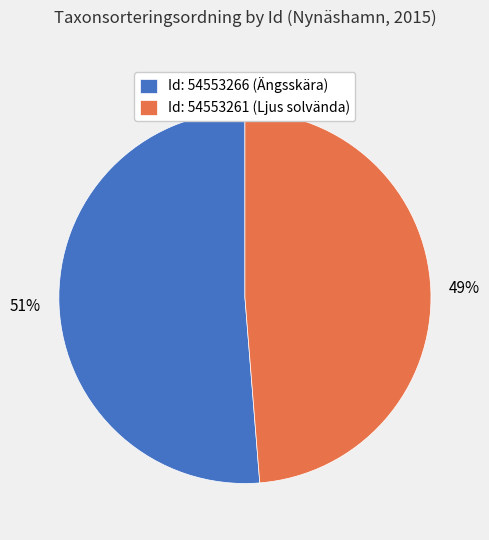

Is the sum of Id: 54553266 (Ängsskära) and Id: 54553261 (Ljus solvända) greater than half?

Yes